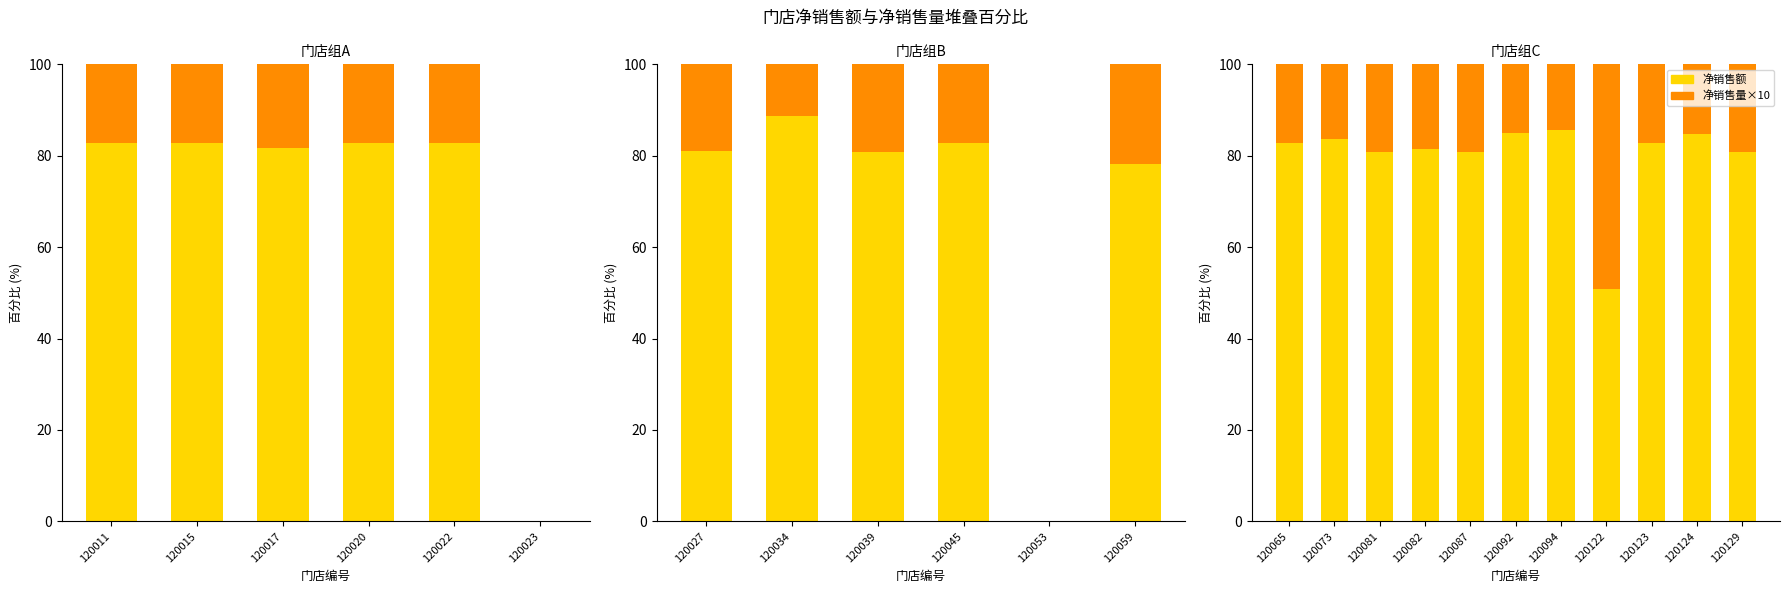

What position from the left is 120022?

5